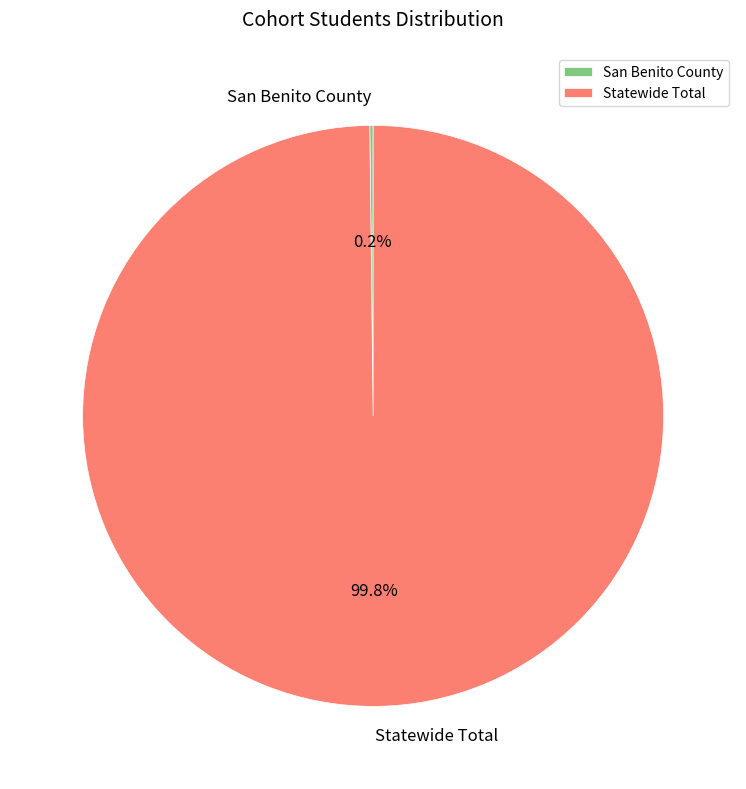

What percentage is NOT represented by Statewide Total?

0.2%